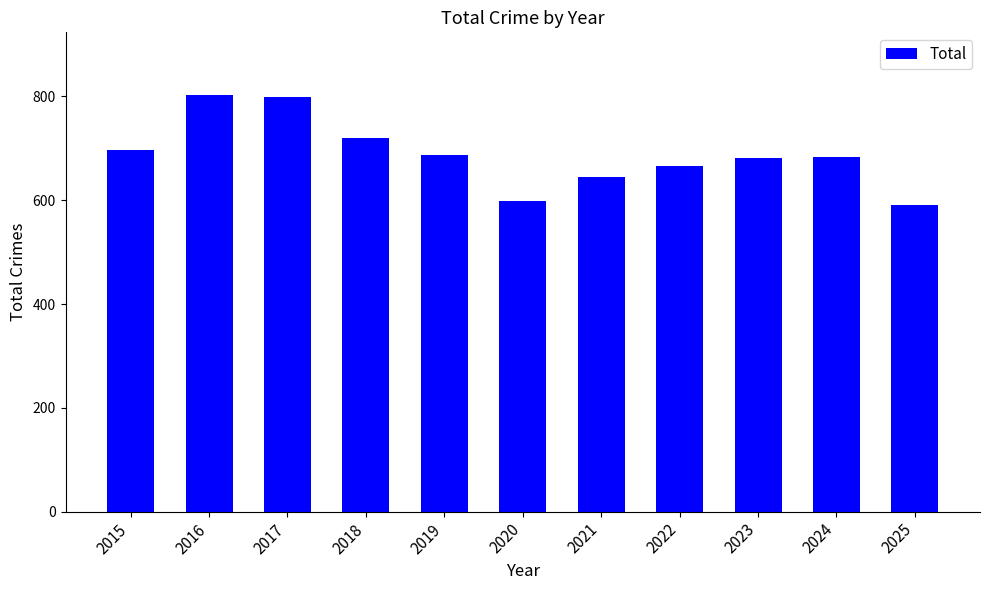

Does the chart contain any negative values?

No